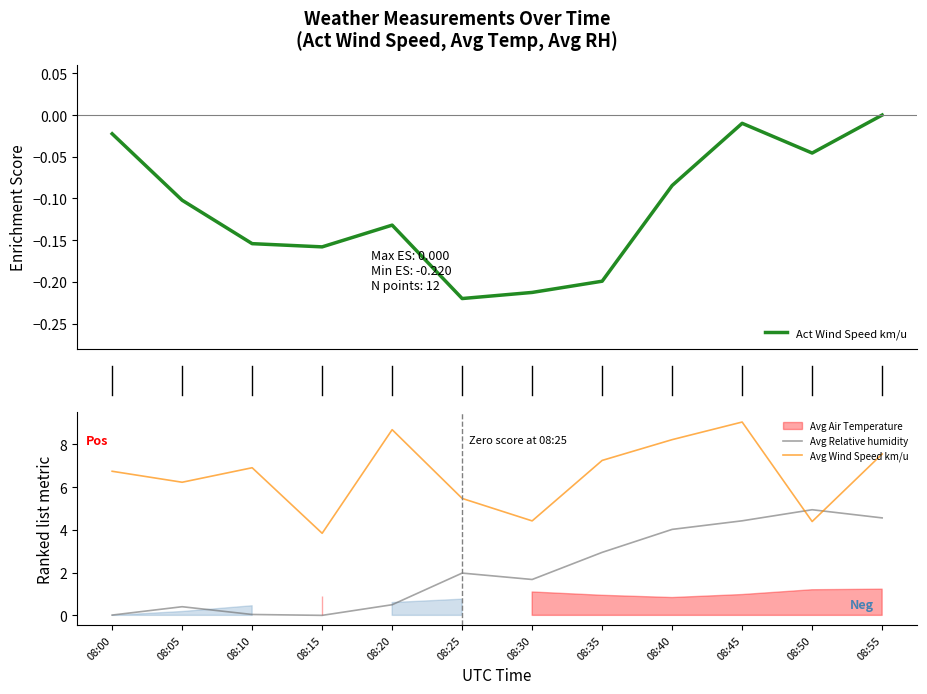

Where do Avg Relative humidity and Avg Wind Speed km/u first cross each other?

08:45 and 08:50